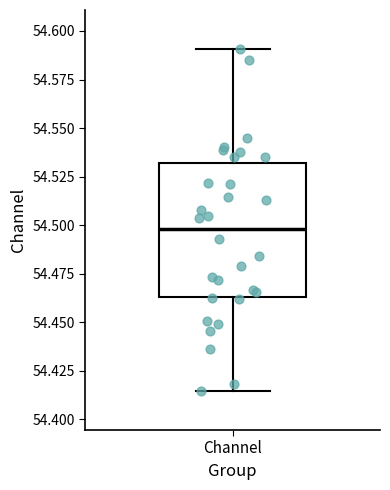

Where does the lower whisker of the box for Channel end on the y-axis? The values are not printed on the chart, so give them approximately, as read against the axis.

54.415